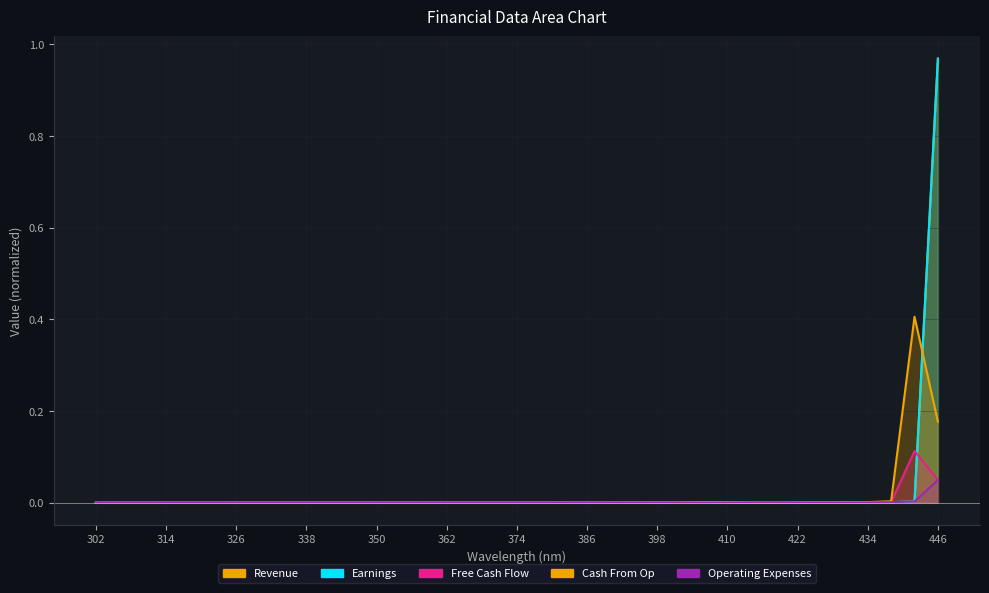

Does the chart display data point markers on the line(s)?

No